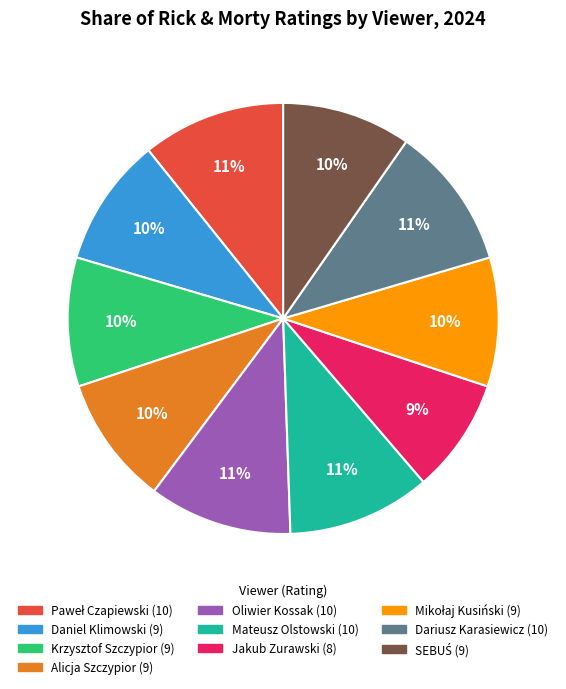

How many segments does this pie chart have?

10